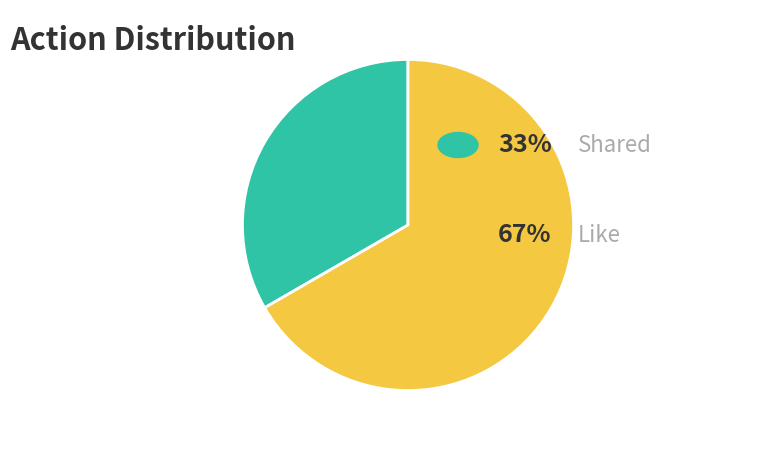

Is there a majority slice in this chart?

Yes